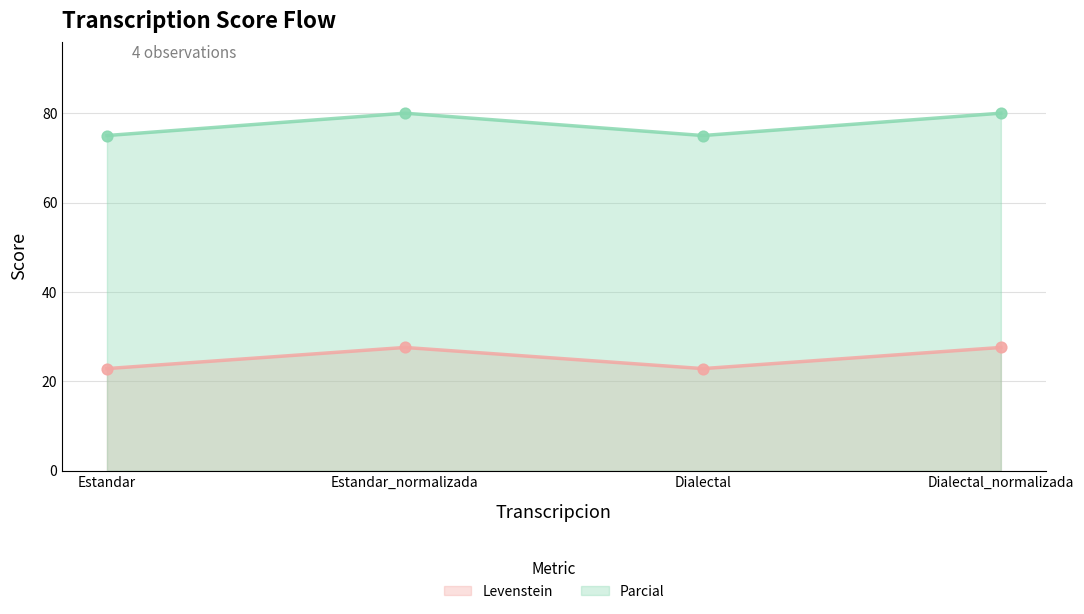

What are all the series names shown in the legend?

Levenstein, Parcial